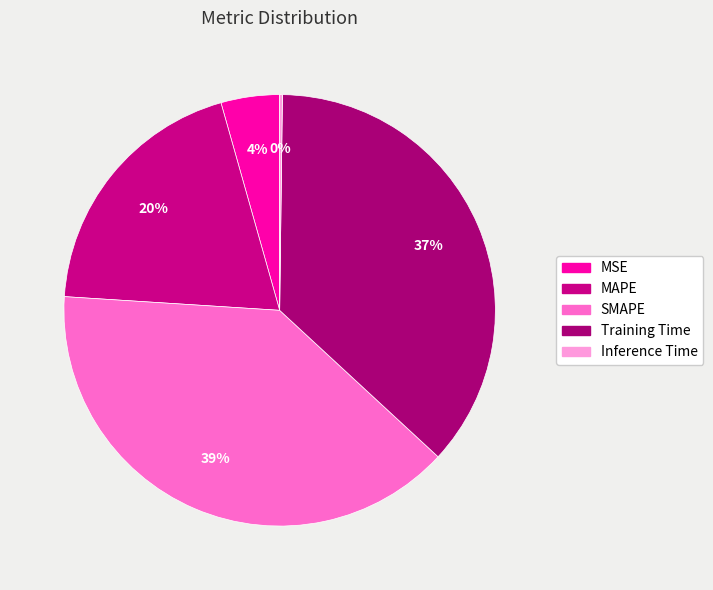

Combined, do MAPE and MSE account for over 50%?

No